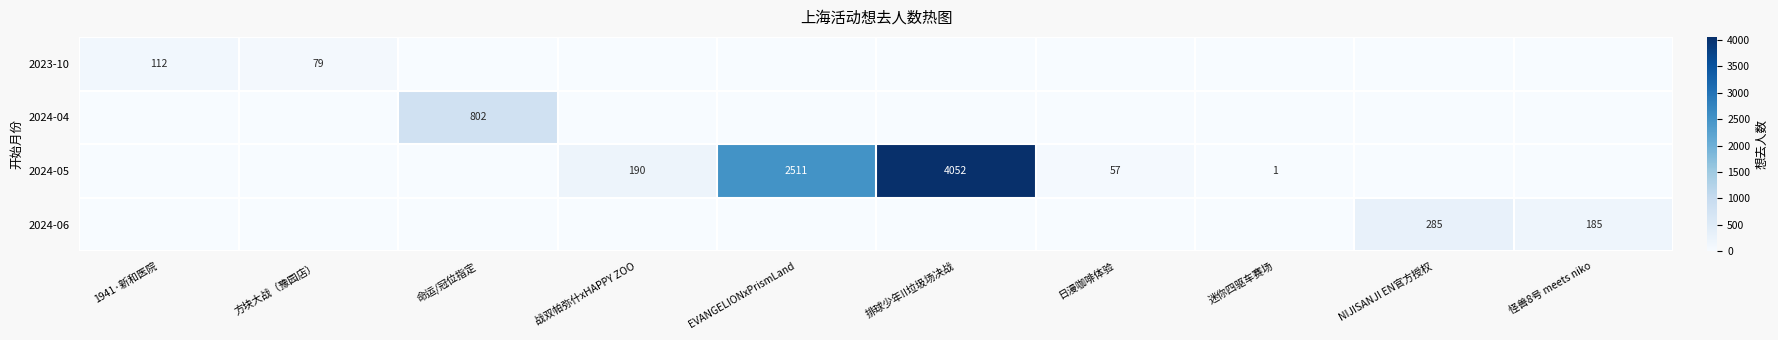

What is the sum of all 2024-04 values?

802